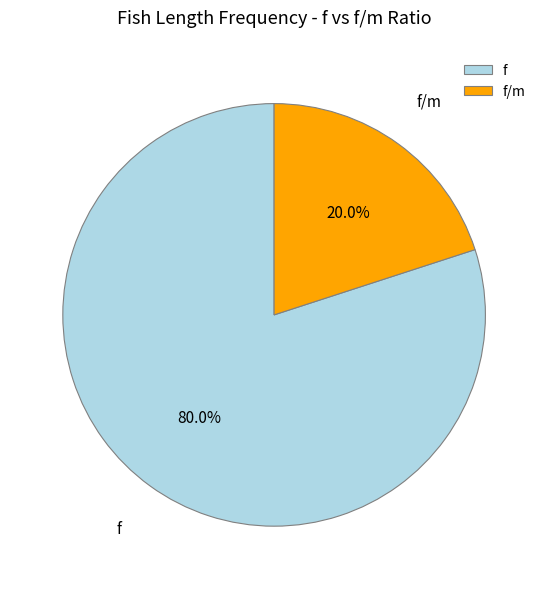

True or false: f accounts for 89% of the total.

False